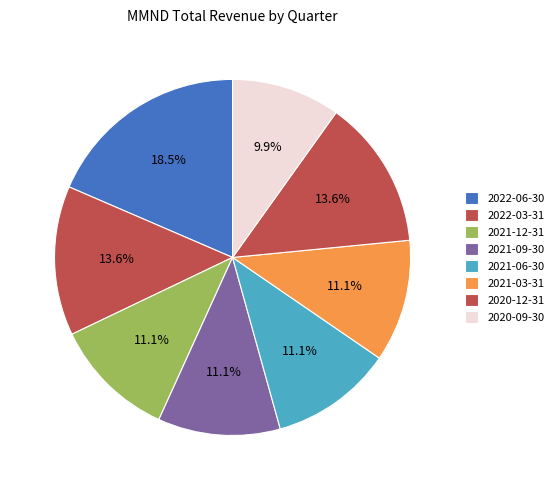

What percentage do 2020-12-31 and 2021-06-30 together represent?

24.7%